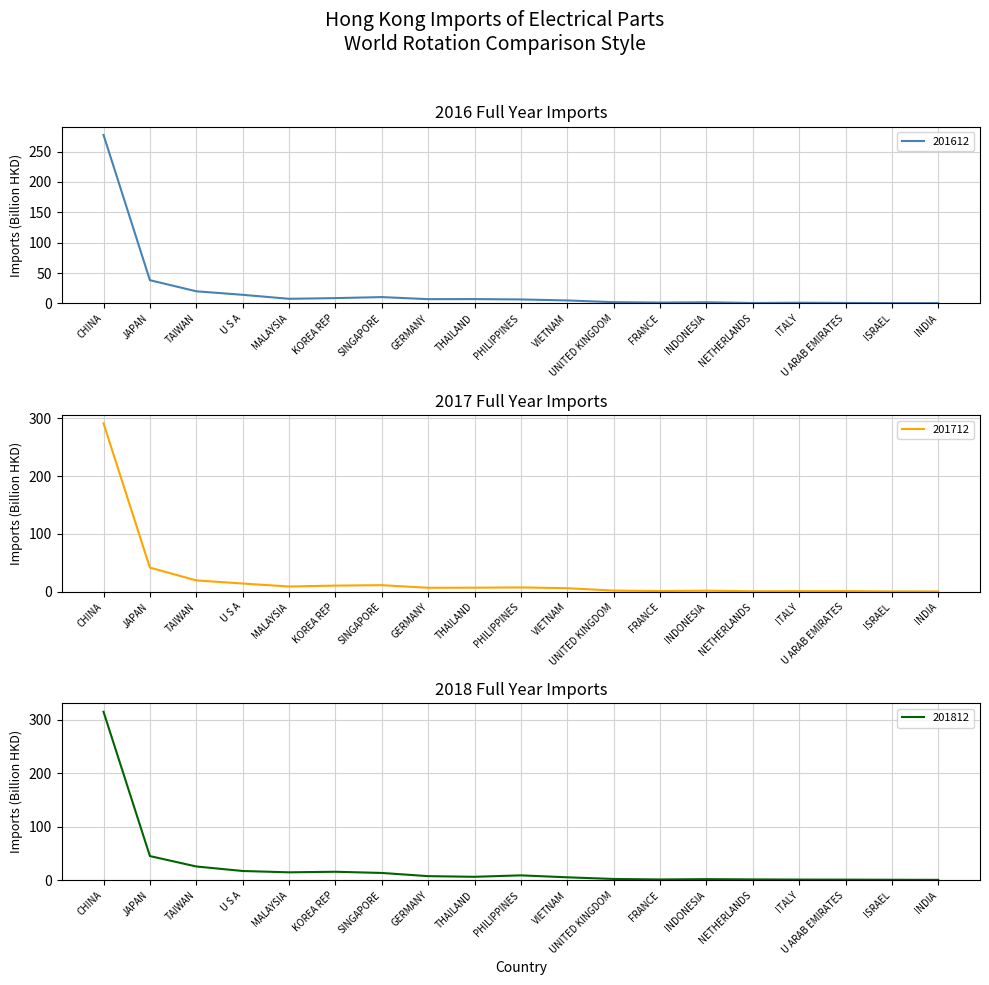

Where is the first local minimum for 201808?

MALAYSIA